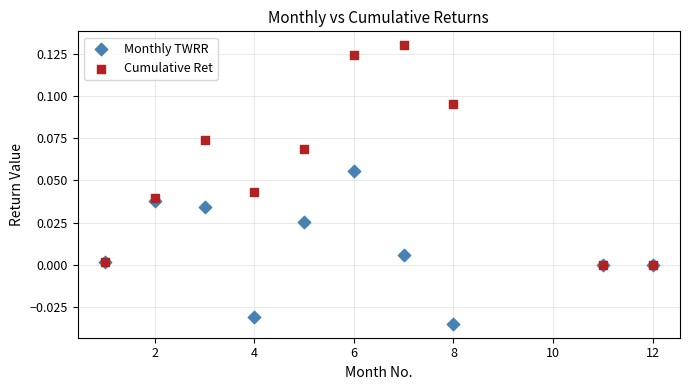

What are all the series names shown in the legend?

Monthly TWRR, Cumulative Ret